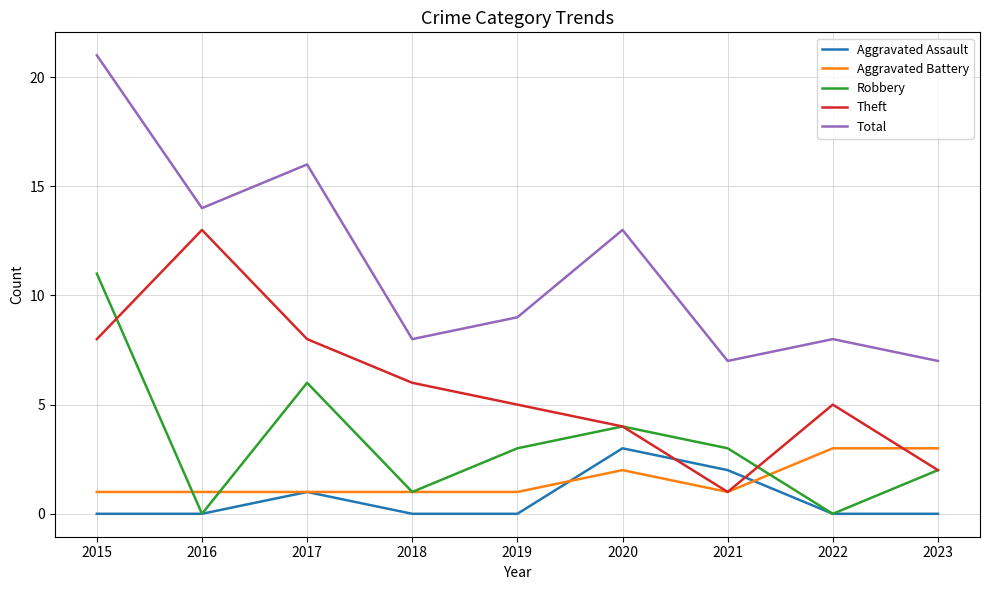

The Total series shows 7 at 2023. True or false?

True